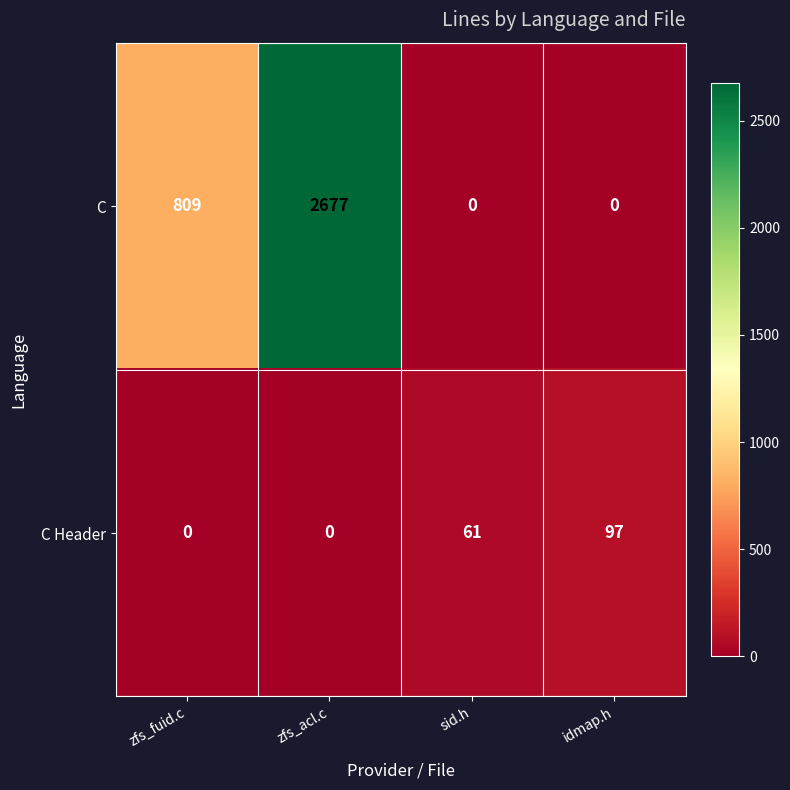

Reading left to right, transcribe all the data shown in this chart.

C: zfs_fuid.c=809	zfs_acl.c=2677	sid.h=0	idmap.h=0
C Header: zfs_fuid.c=0	zfs_acl.c=0	sid.h=61	idmap.h=97